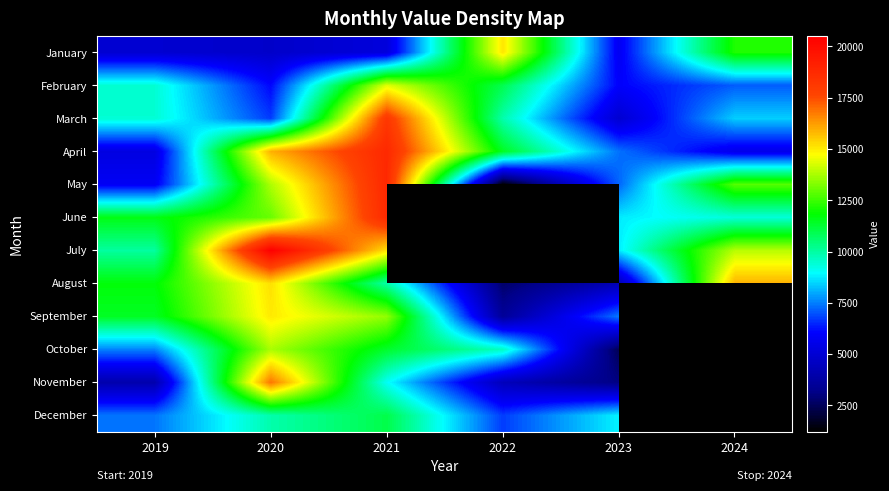

Is it true that March equals 13196.6 at 2022?

False